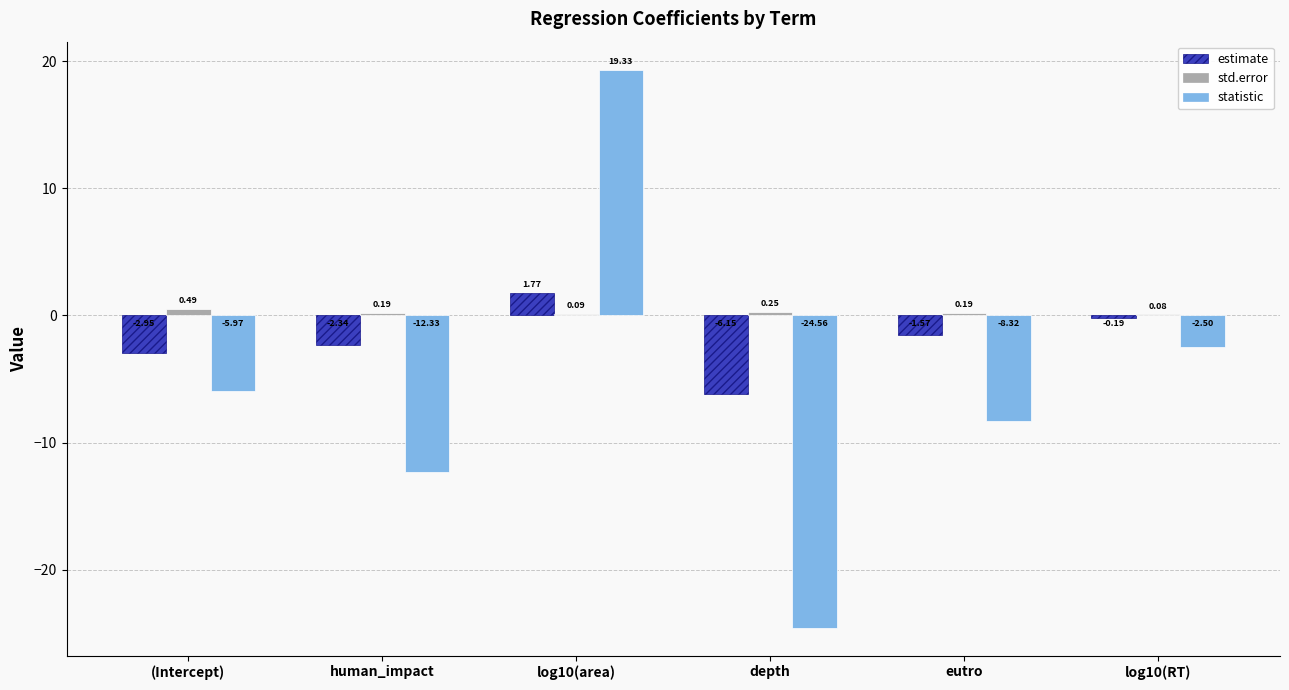

What is the sum of all estimate values?

-11.4